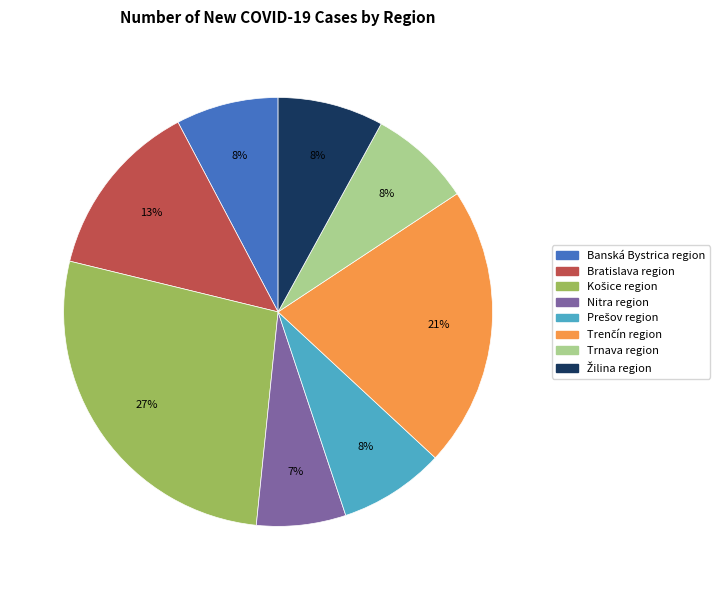

What is the smallest slice in the pie chart?

Nitra region